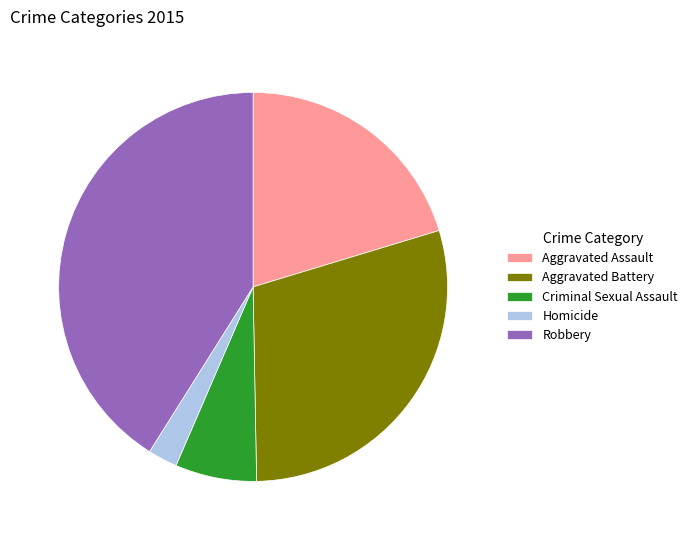

The Robbery slice represents 52% of the pie. True or false?

False